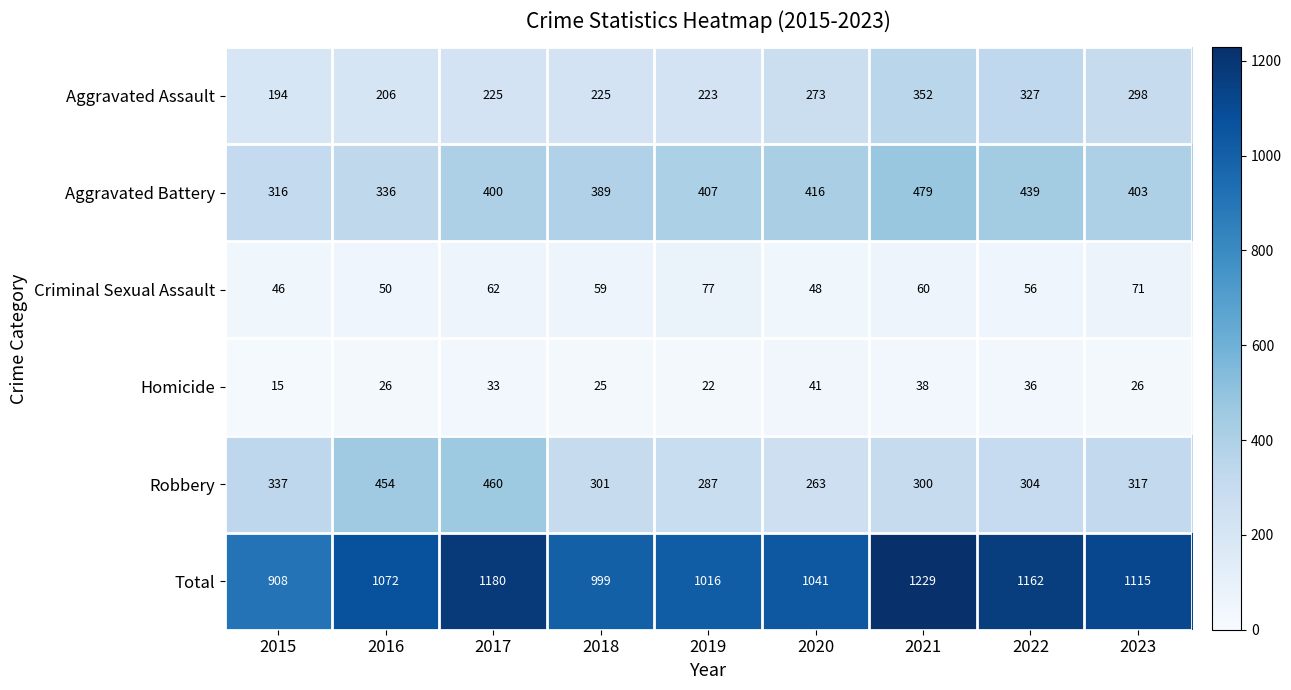

What is the approximate value of Robbery at 2017?

460